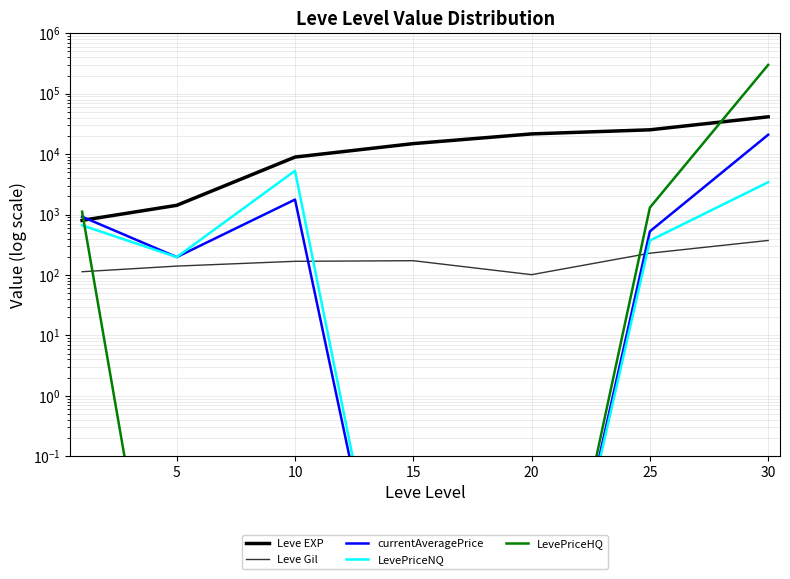

What is the average value of the Leve Gil series?

185.0